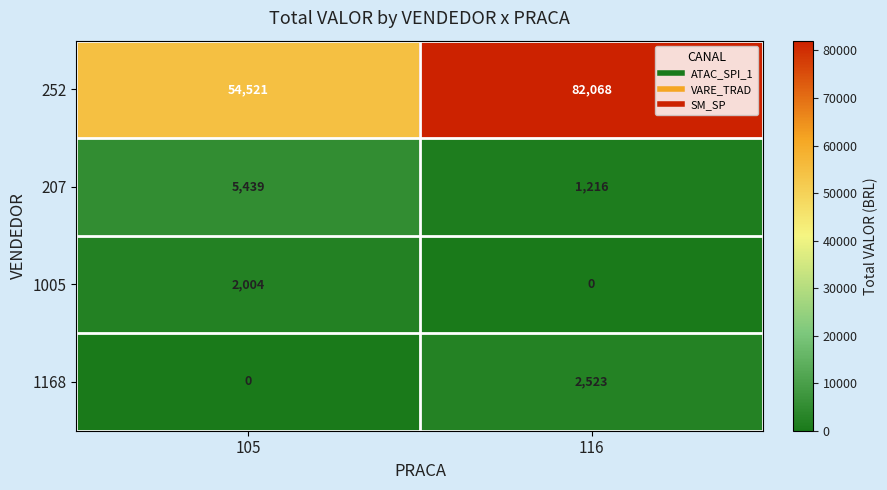

Is it true that 1005 equals 2004 at 105?

True